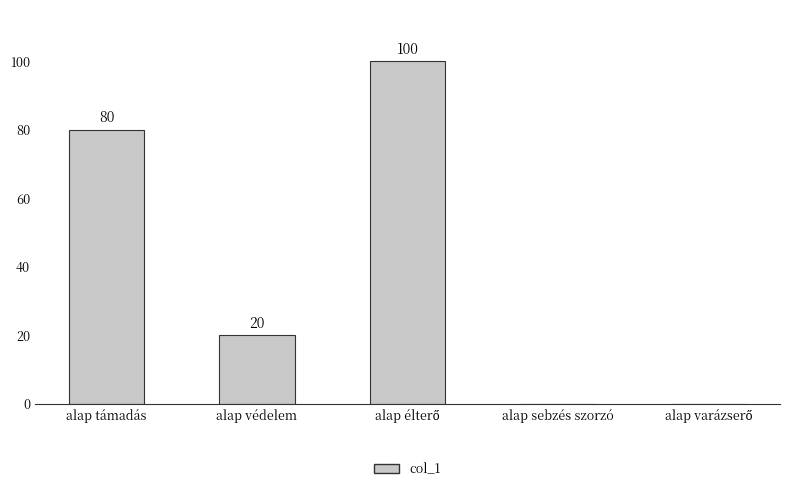

Is it true that the value at alap sebzés szorzó is 0?

True